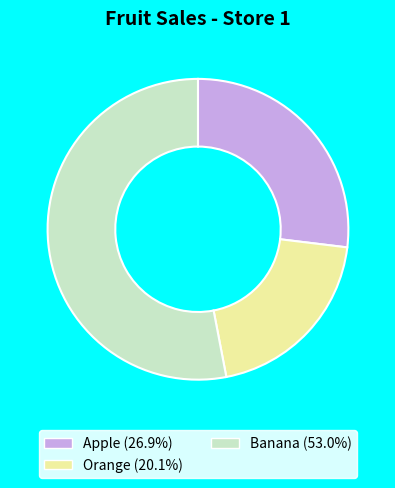

Approximately how many times larger is the value at Orange compared to Banana?

0.4